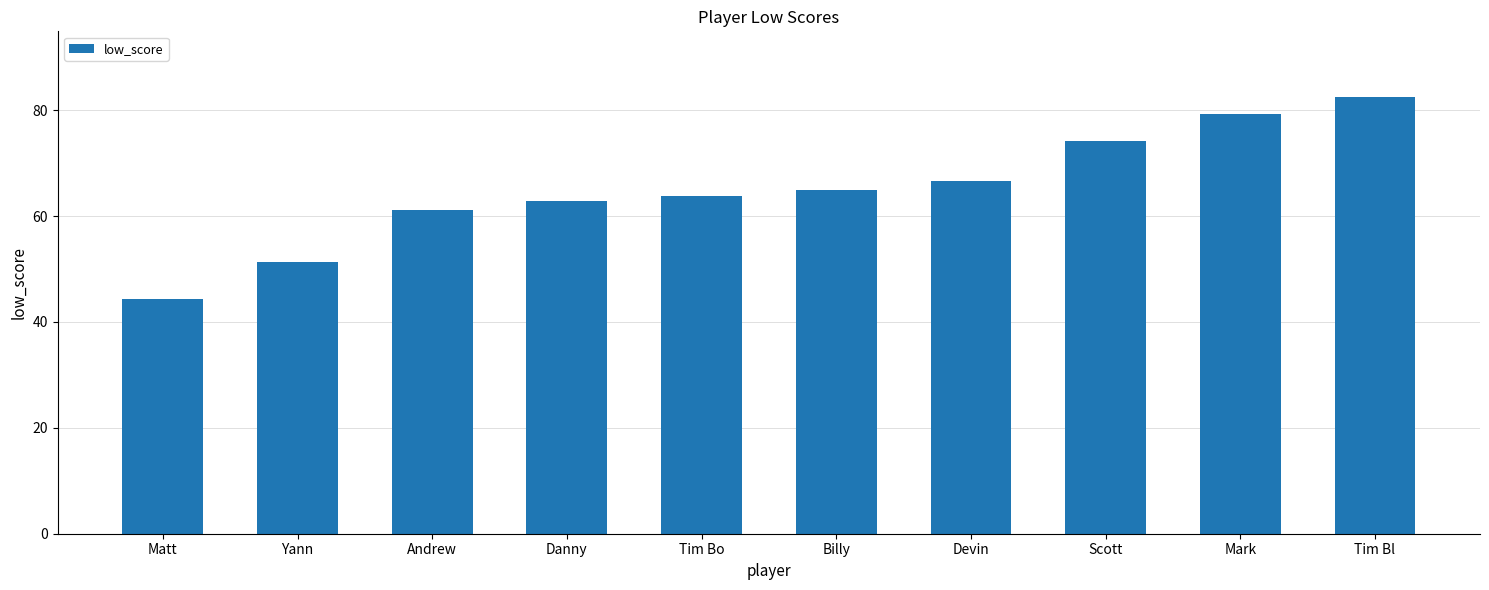

Are the bars grouped side by side (vs. stacked)?

No